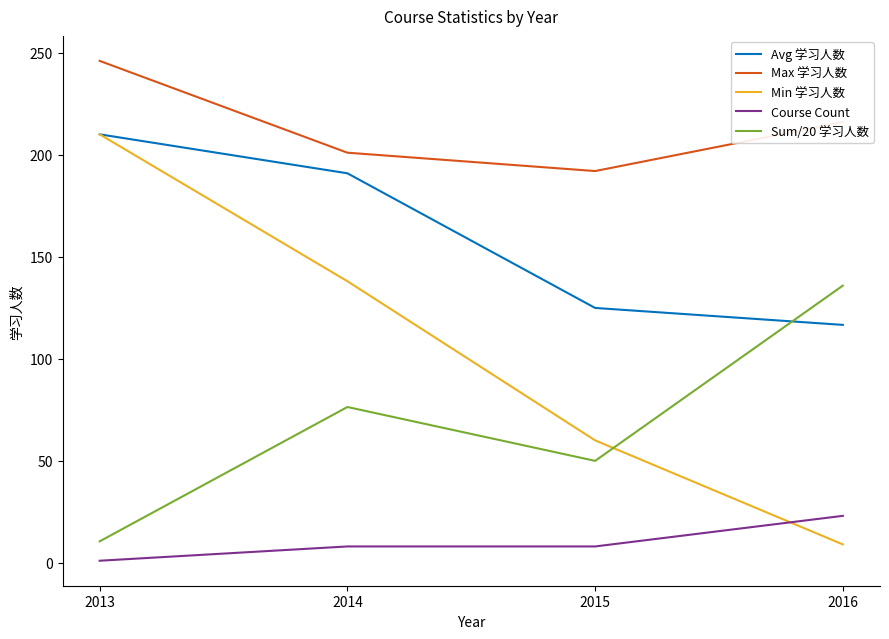

How many values in the Sum/20 学习人数 series exceed 76?

2